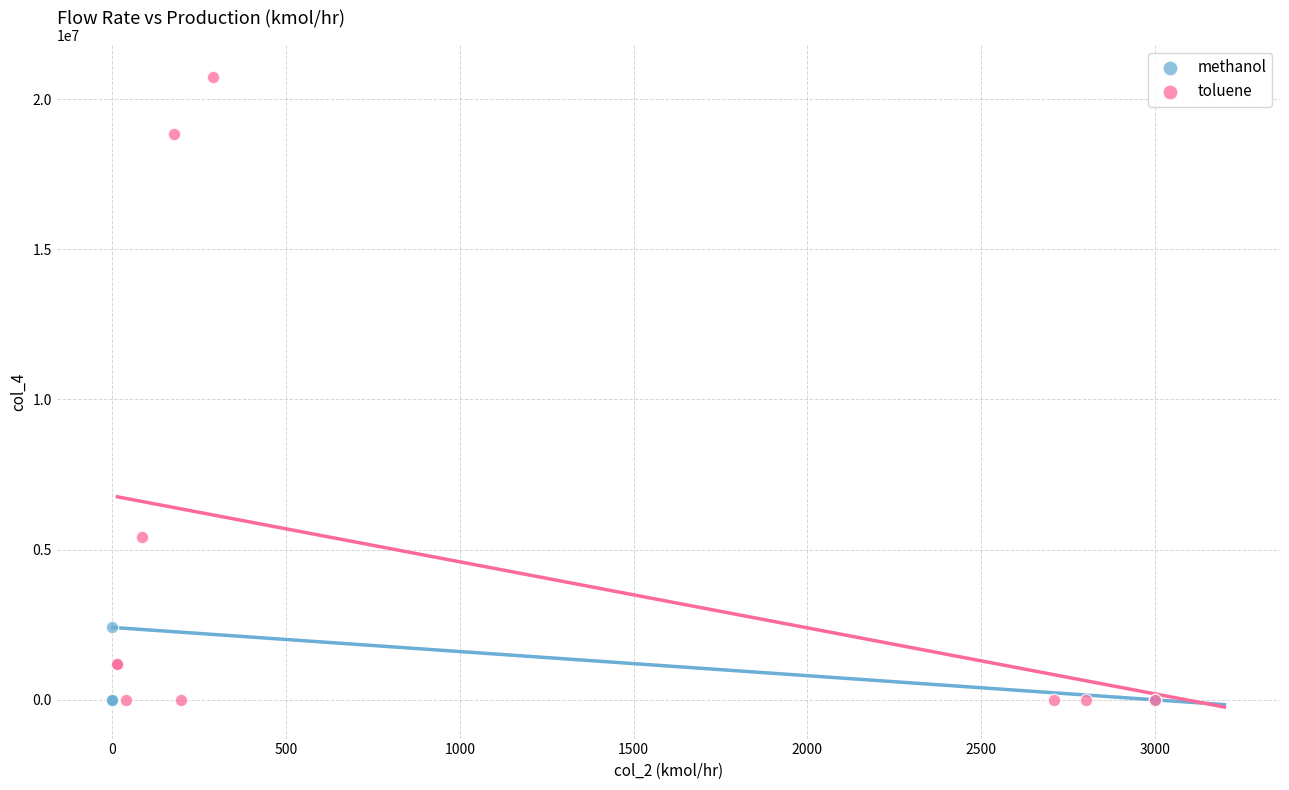

Which series has the largest Y range (max minus min)?

toluene